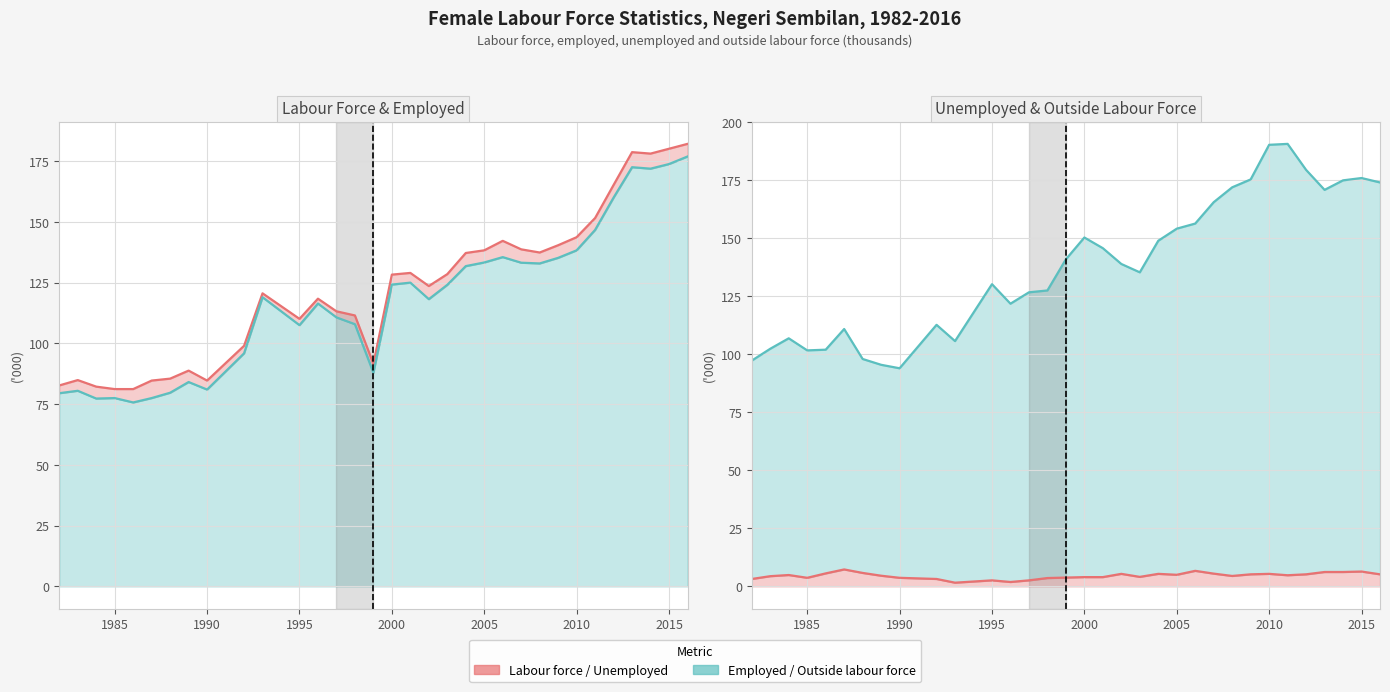

True or false: Labour force and Employed intersect in this chart.

False